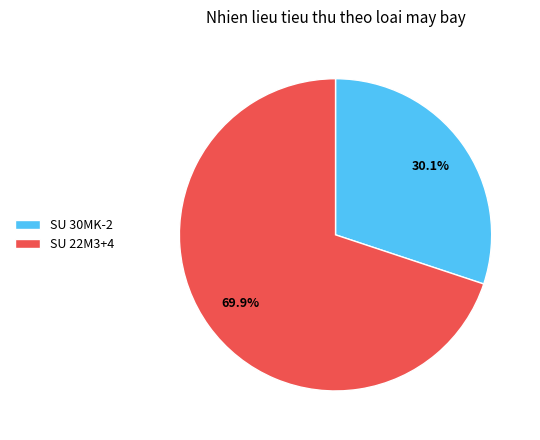

To the nearest percent, what is the average slice percentage?

50%